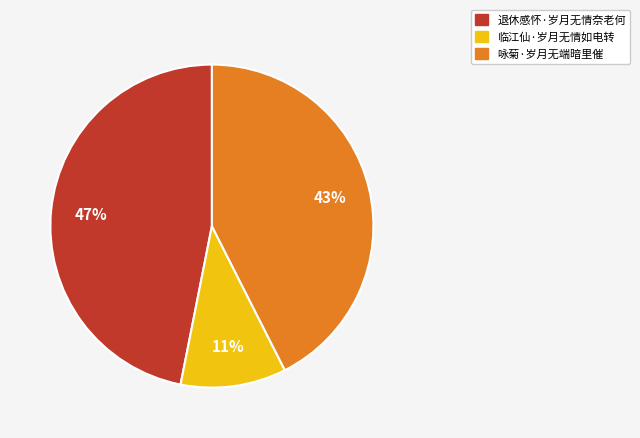

To the nearest percent, what percentage of the pie is 咏菊·岁月无端暗里催?

43%